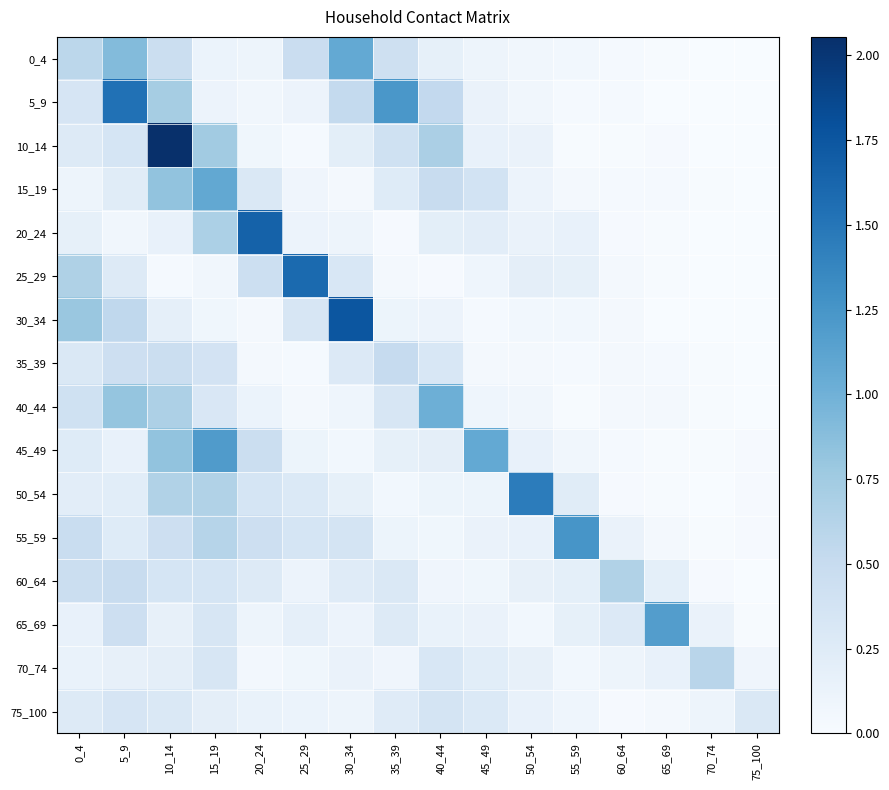

What is the total value across all series at 70_74?

0.9